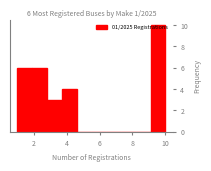

Over which range of the x-axis is the bar tallest?

9.1 to 10.0